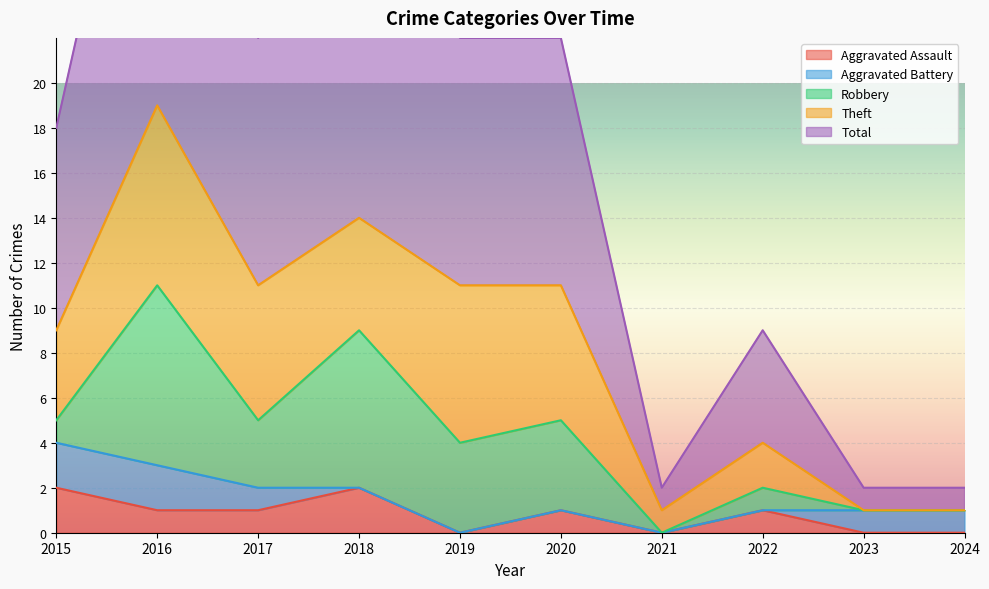

How many lines are shown in the chart?

5